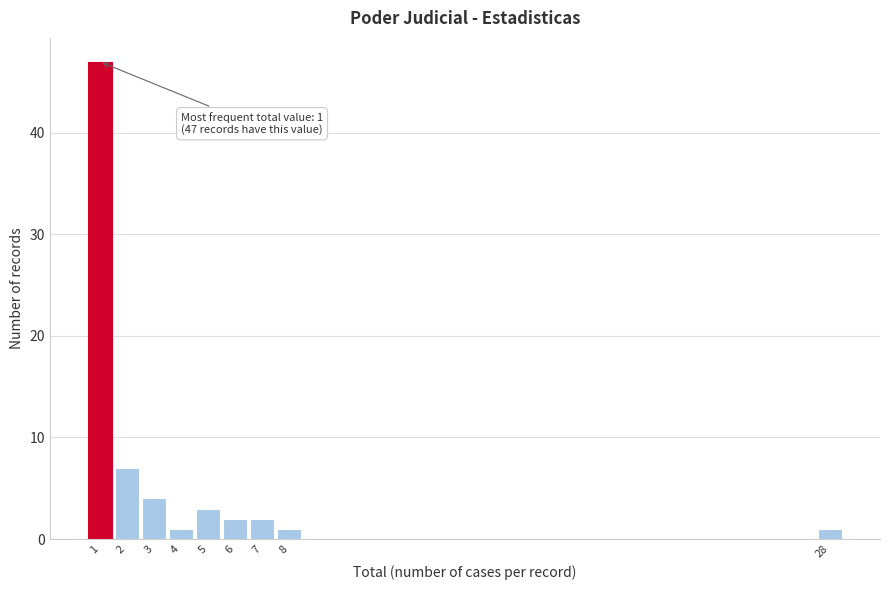

Reading left to right, what are all the values shown in this chart?

1=47	2=7	3=4	4=1	5=3	6=2	7=2	8=1	28=1